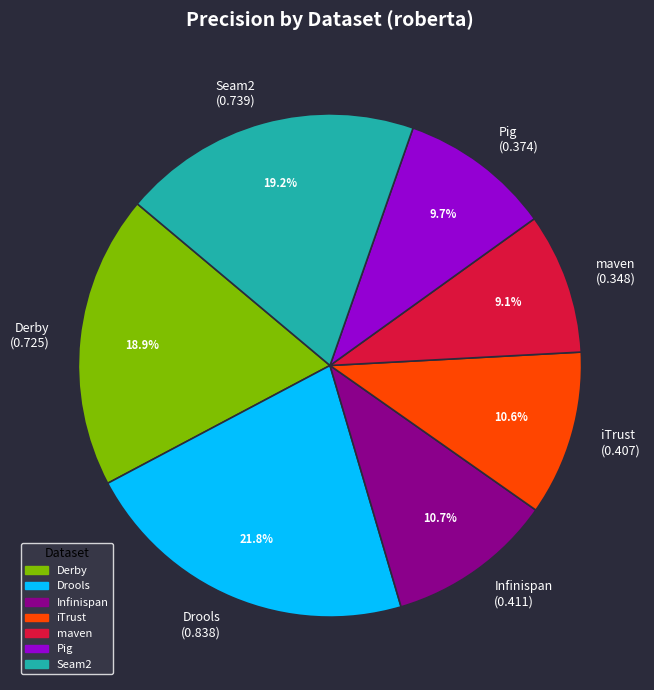

Is it true that Drools is 22% of the pie?

True